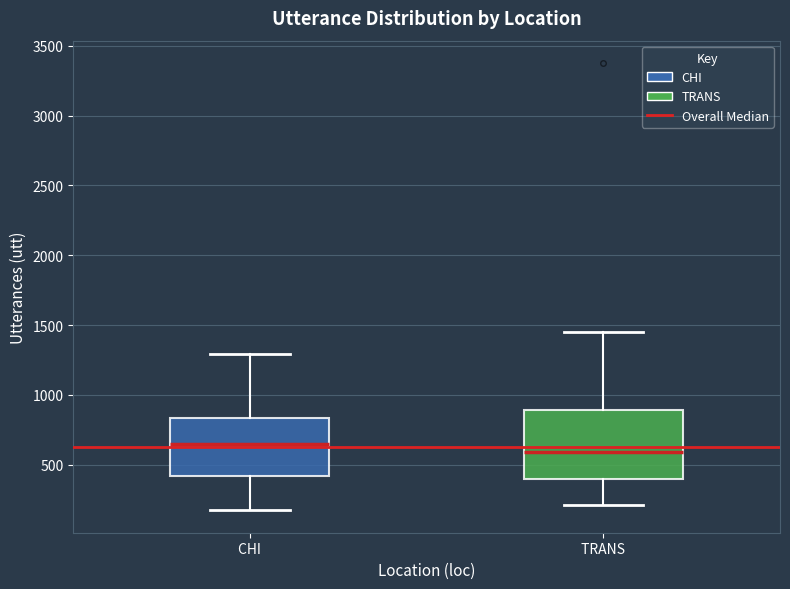

Comparing the boxes themselves (not the whiskers), which one is the tallest?

TRANS